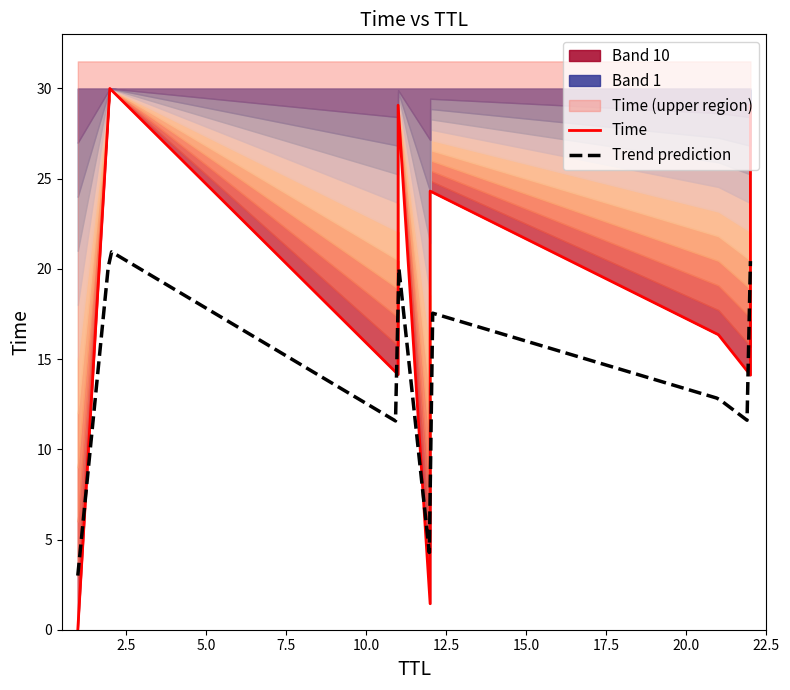

What is the maximum value for Trend prediction?

20.9